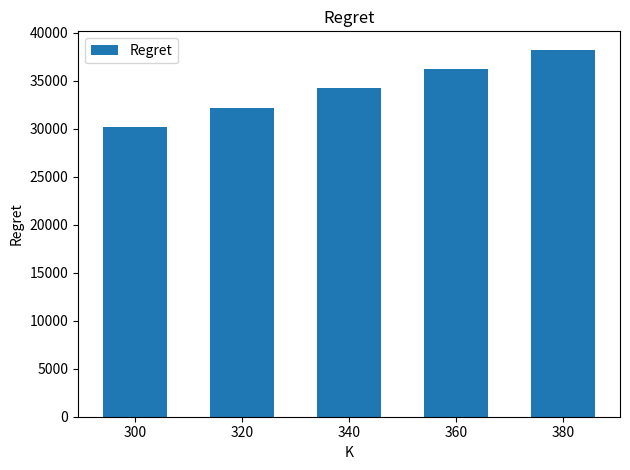

List the labels in order of value, largest first.

380, 360, 340, 320, 300